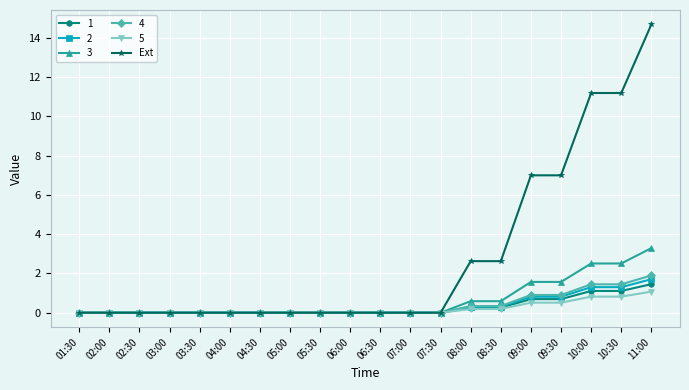

Does the chart have visible grid lines?

Yes